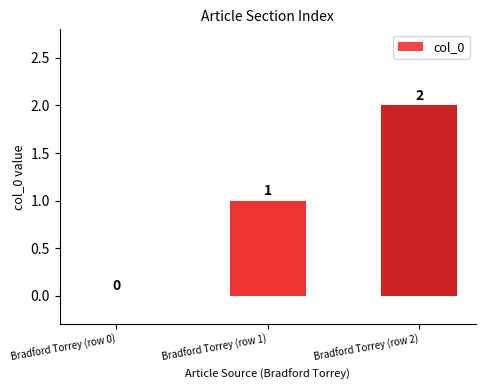

The chart shows a value of 2 at Bradford Torrey (row 2). True or false?

True